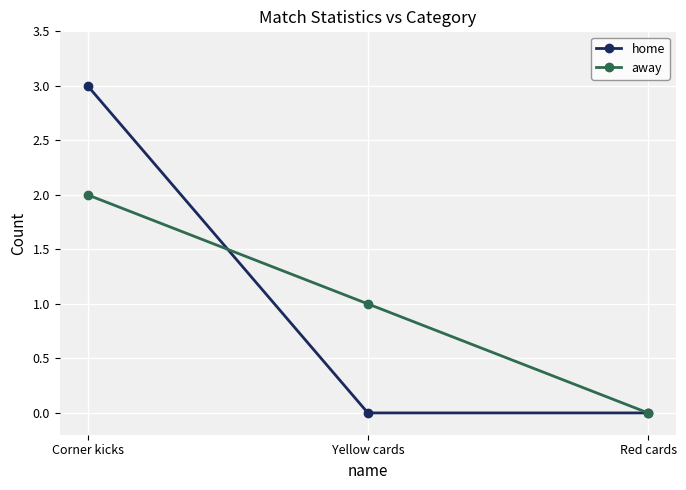

Is the value of home at Yellow cards greater than the value of away at Yellow cards?

No